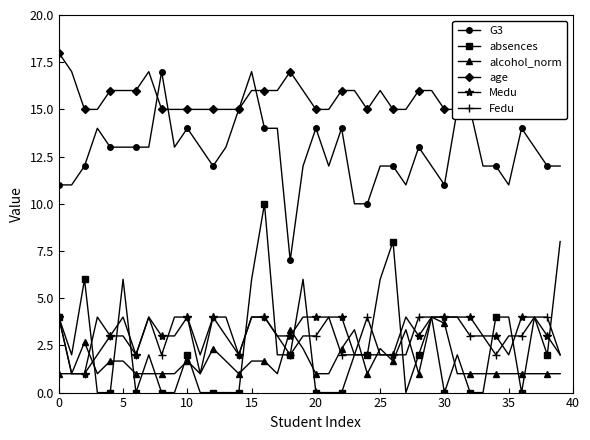

True or false: G3 has more than 2 interior local peaks.

True